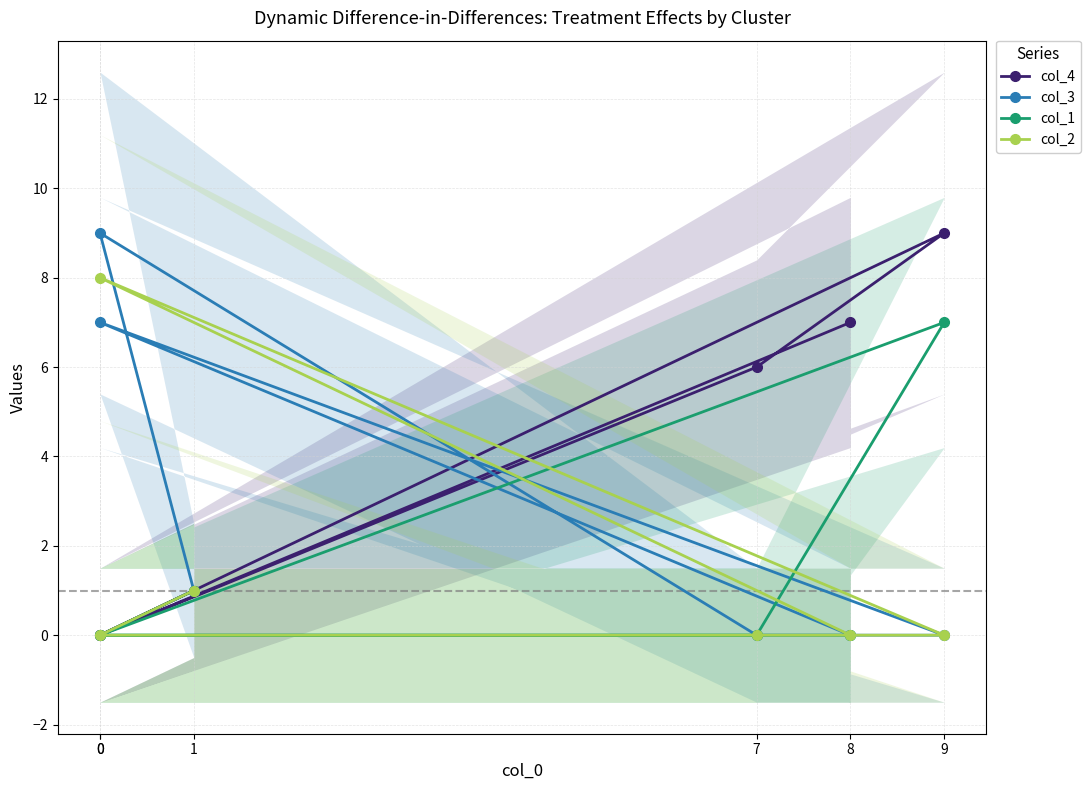

List the series in order of their peak value, lowest first.

col_1, col_2, col_4, col_3